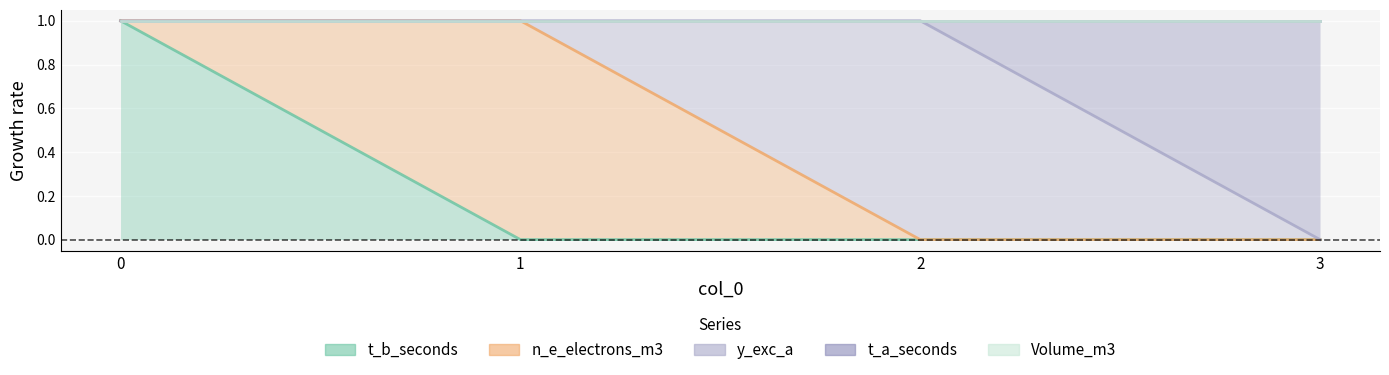

The value of Volume_m3 at 1 is 0. True or false?

True